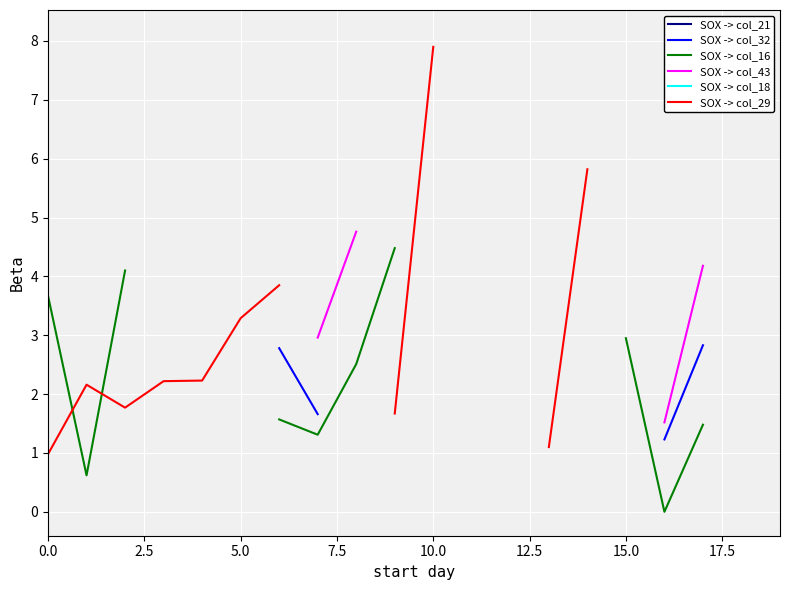

At which category does the chart reach its minimum across all series?

16